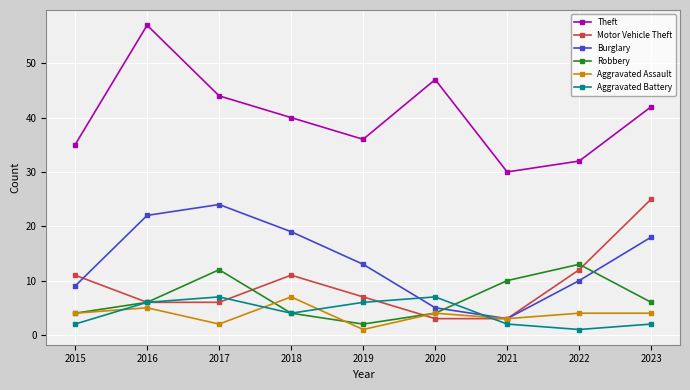

Between which two adjacent categories do Aggravated Battery and Aggravated Assault first intersect?

2015 and 2016